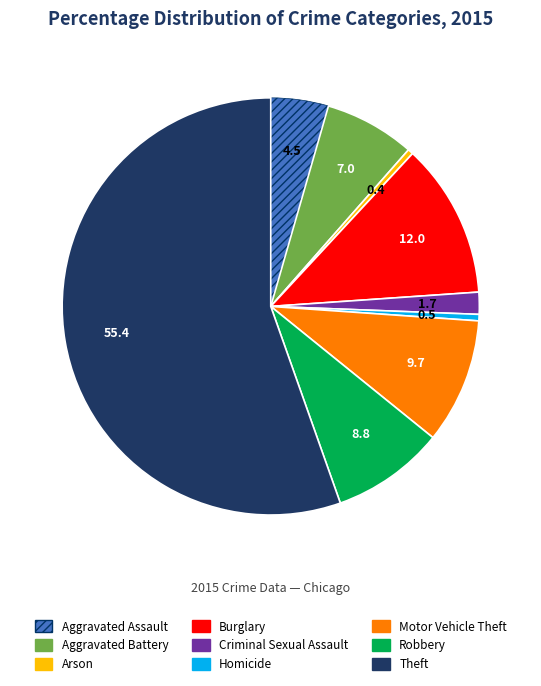

The Aggravated Assault slice represents 17% of the pie. True or false?

False